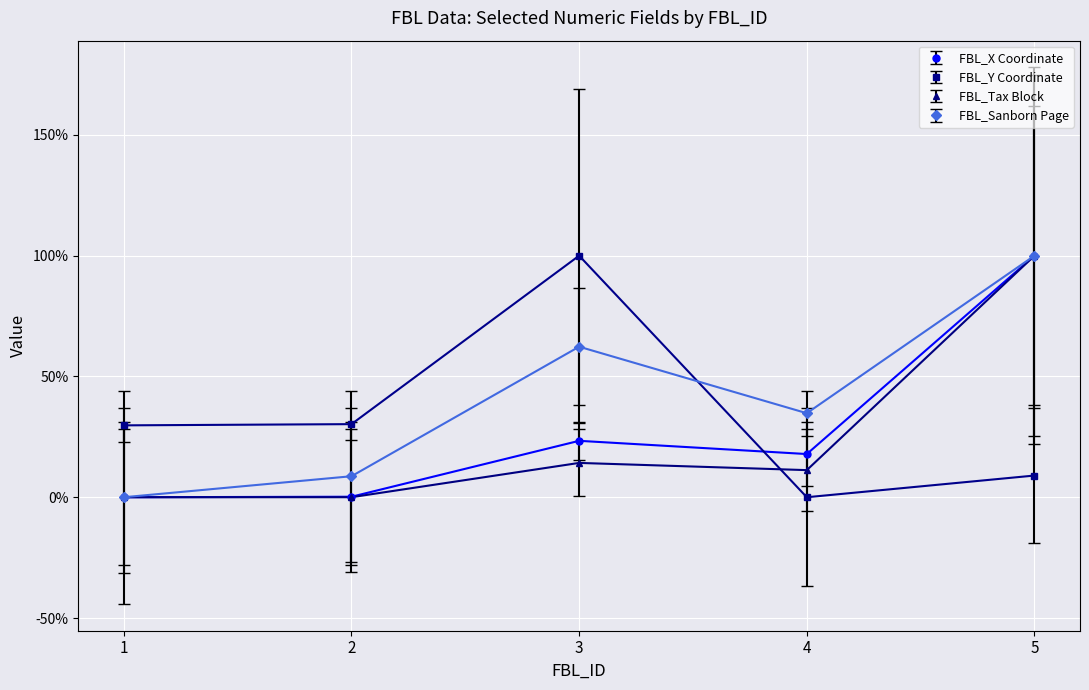

True or false: FBL_Tax Block has a value of 100.0 at 5.

True